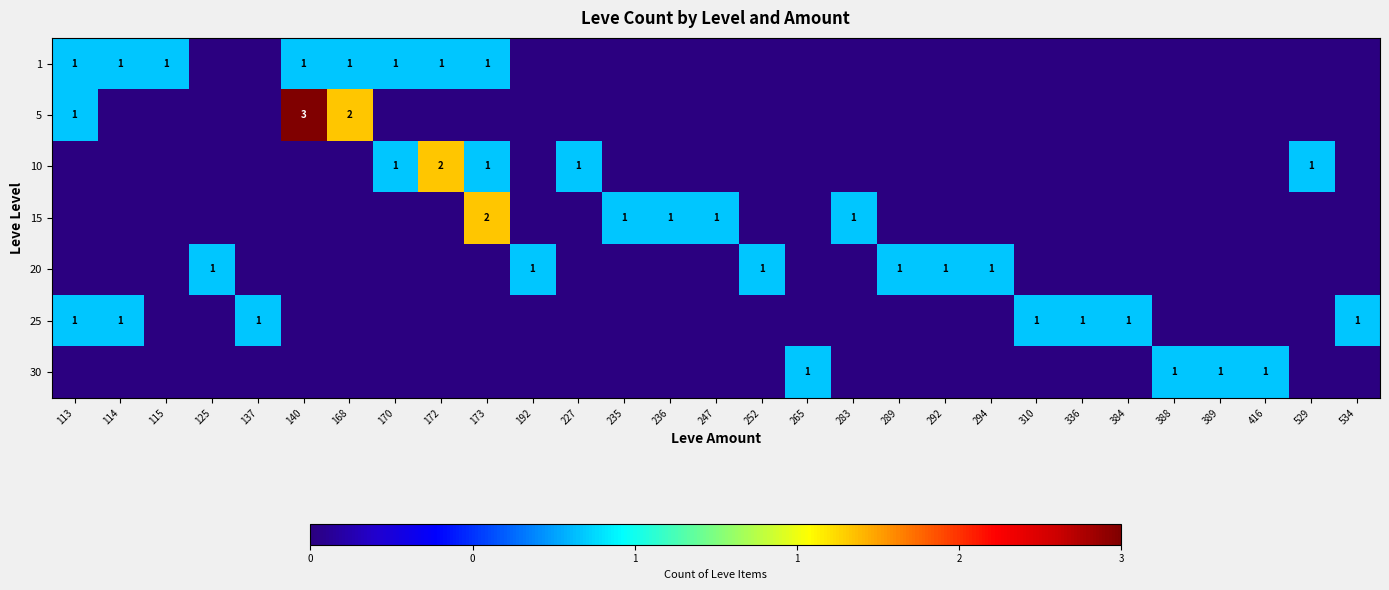

The 25 series shows 1 at 534. True or false?

True